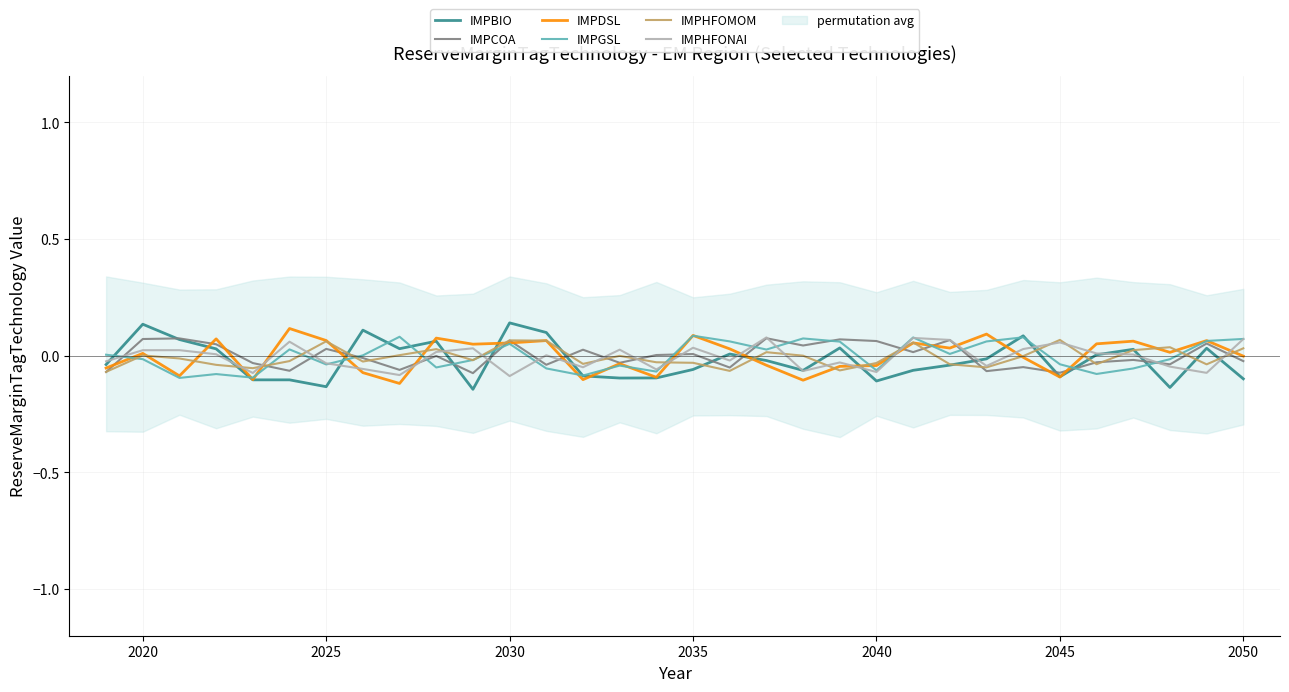

Is it true that IMPHFOMOM equals 0.0 at 2020?

True